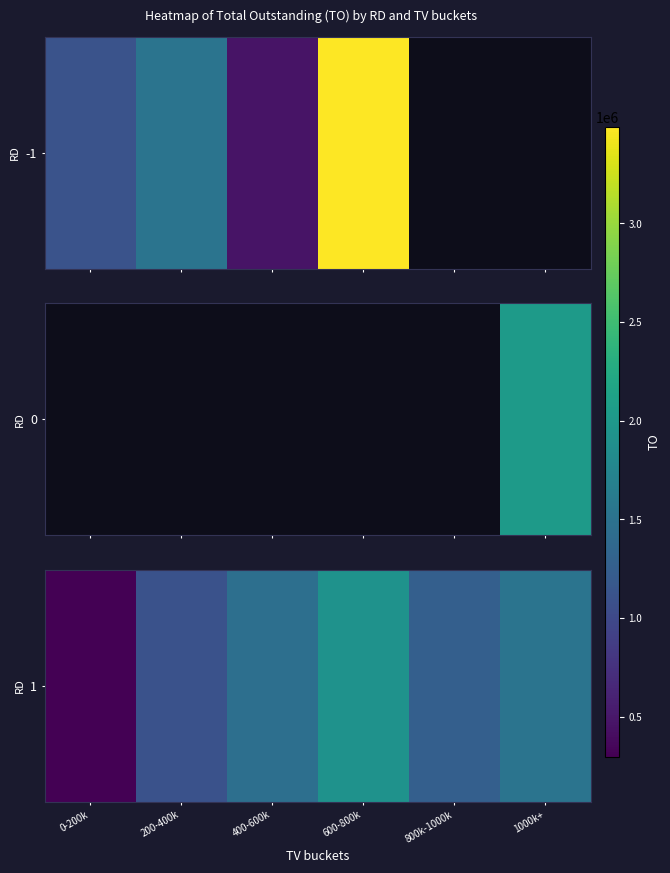

Reading left to right, extract all data points from this chart.

296430	1100620	1460860	1924360	1260340	1530420